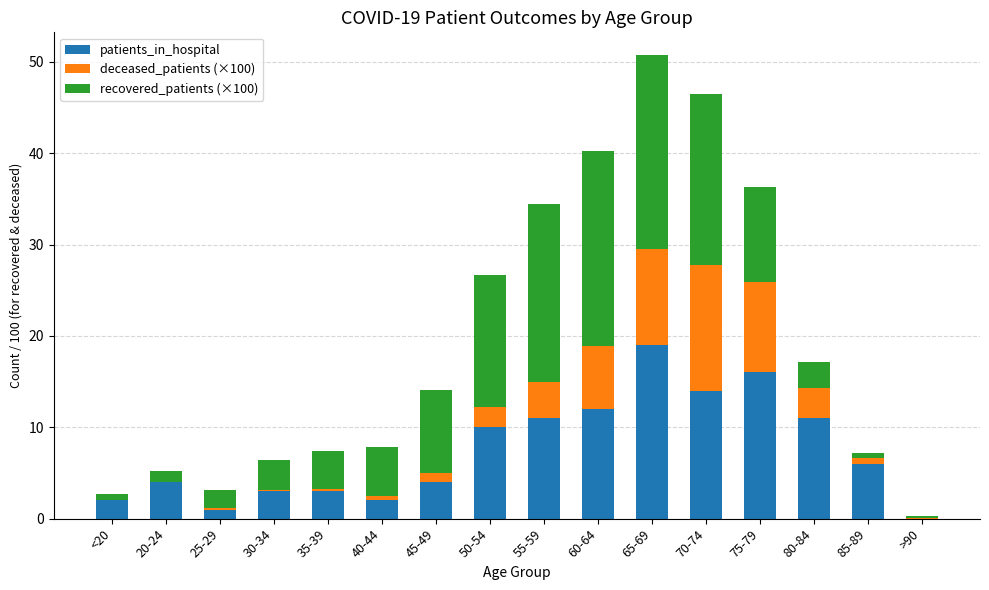

At which category is the sum across all series the highest?

65-69